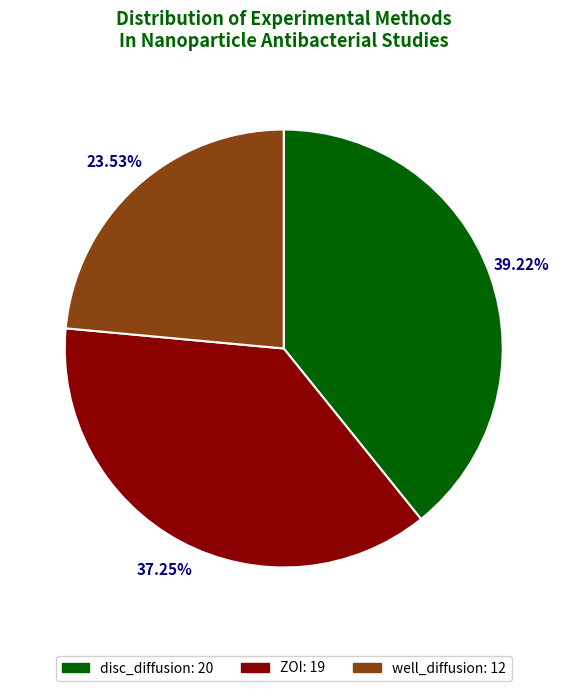

Is there any slice that represents more than half of the pie?

No